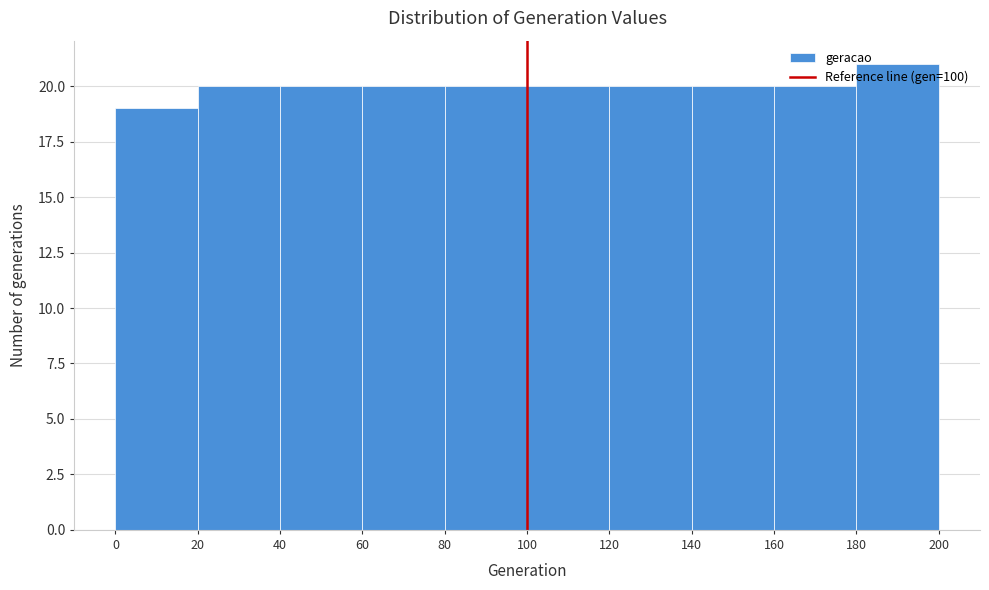

What is the height of the bar covering 60 to 80 on the x-axis? The values are not printed on the chart, so give them approximately, as read against the axis.

20